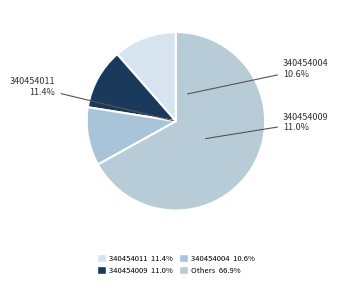

Does 340454012 account for over 50% of the chart?

No